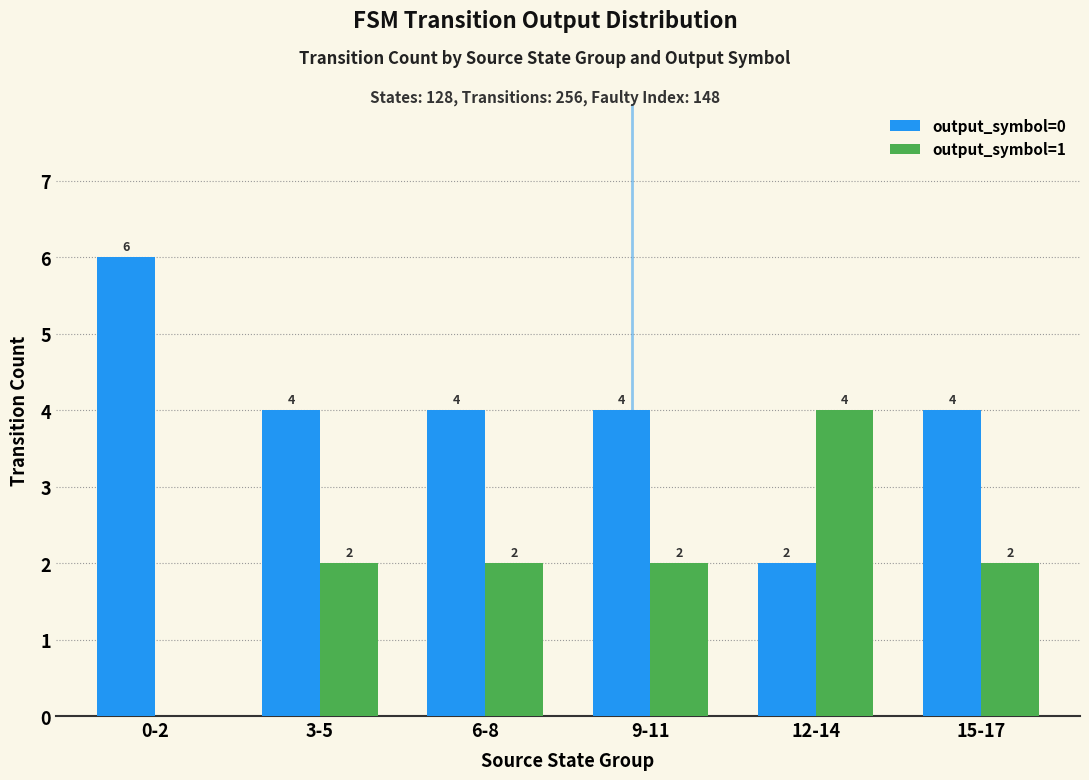

What is the sum of the output_symbol=0 values at 12-14 and 6-8?

6